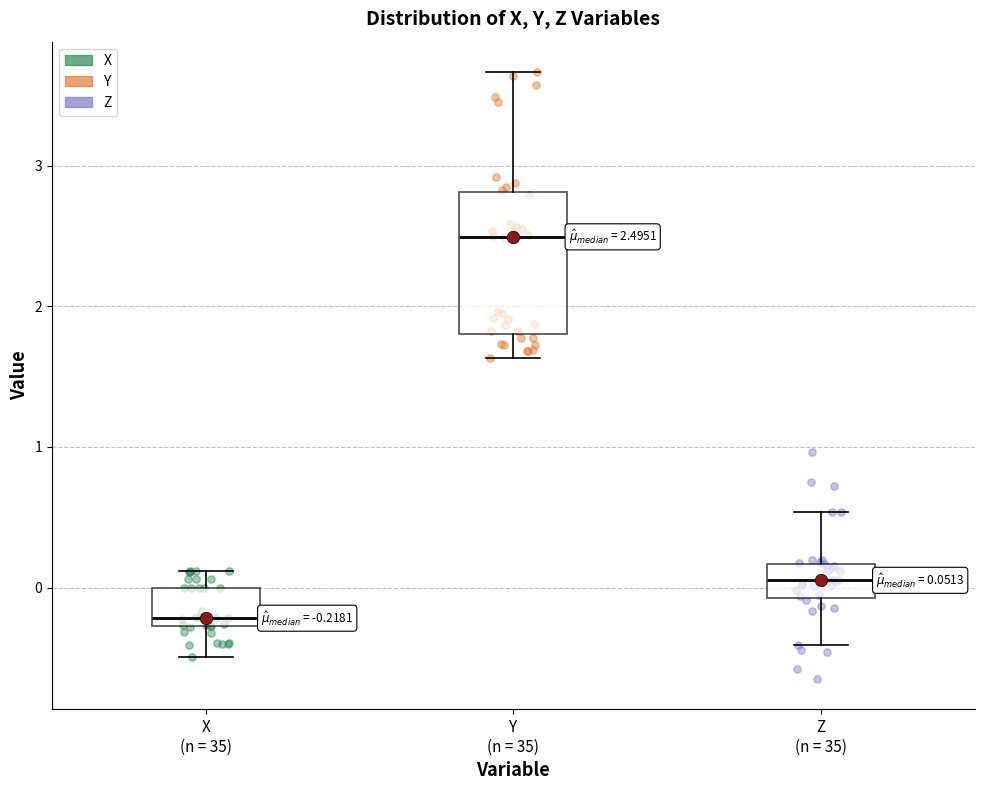

Which box's median line is the highest?

Y (n = 35)